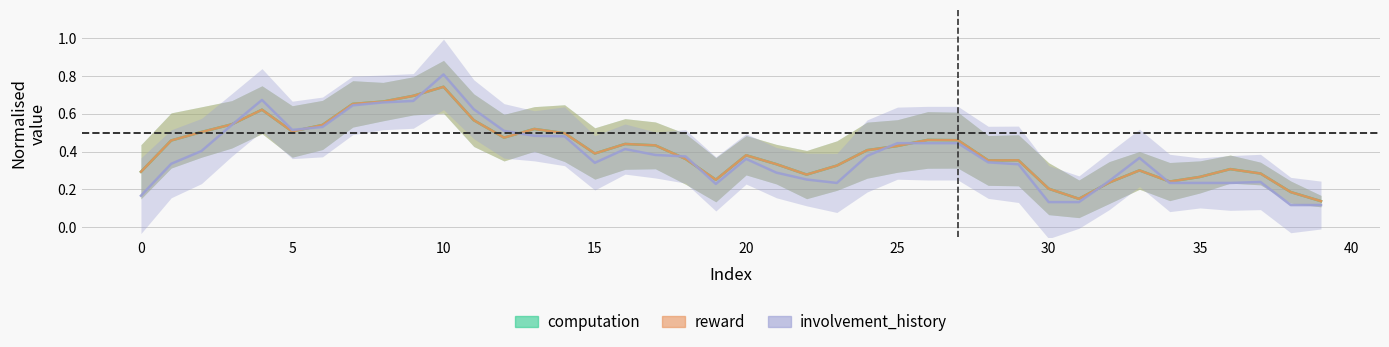

At how many categories does at least one series exceed 0?

40